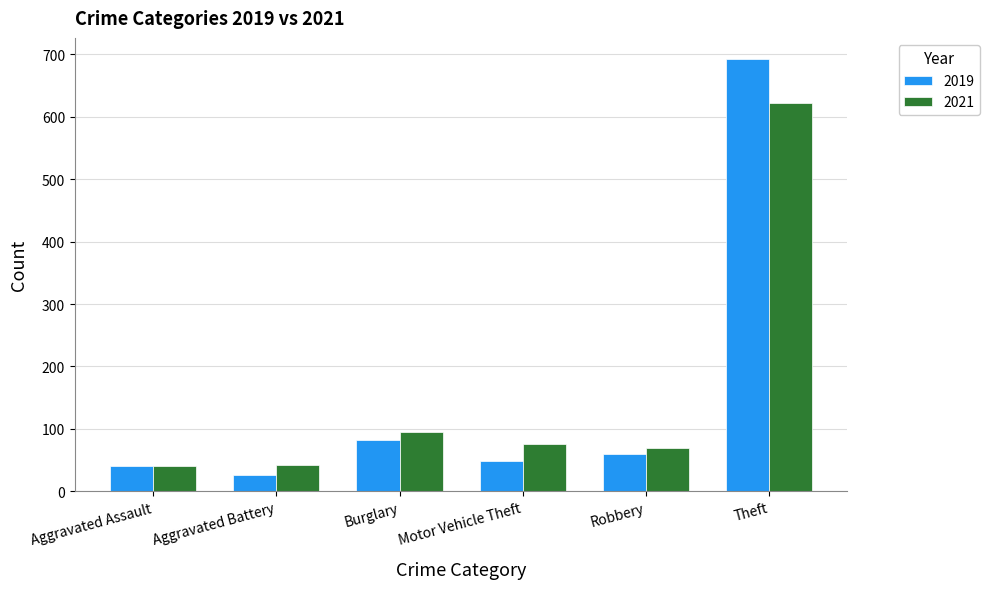

Is the value of 2019 at Robbery greater than the value of 2021 at Burglary?

No